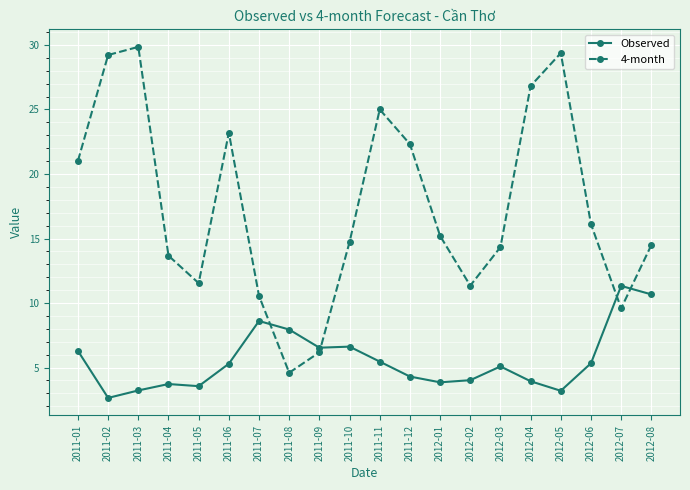

How many distinct data groups are displayed?

2